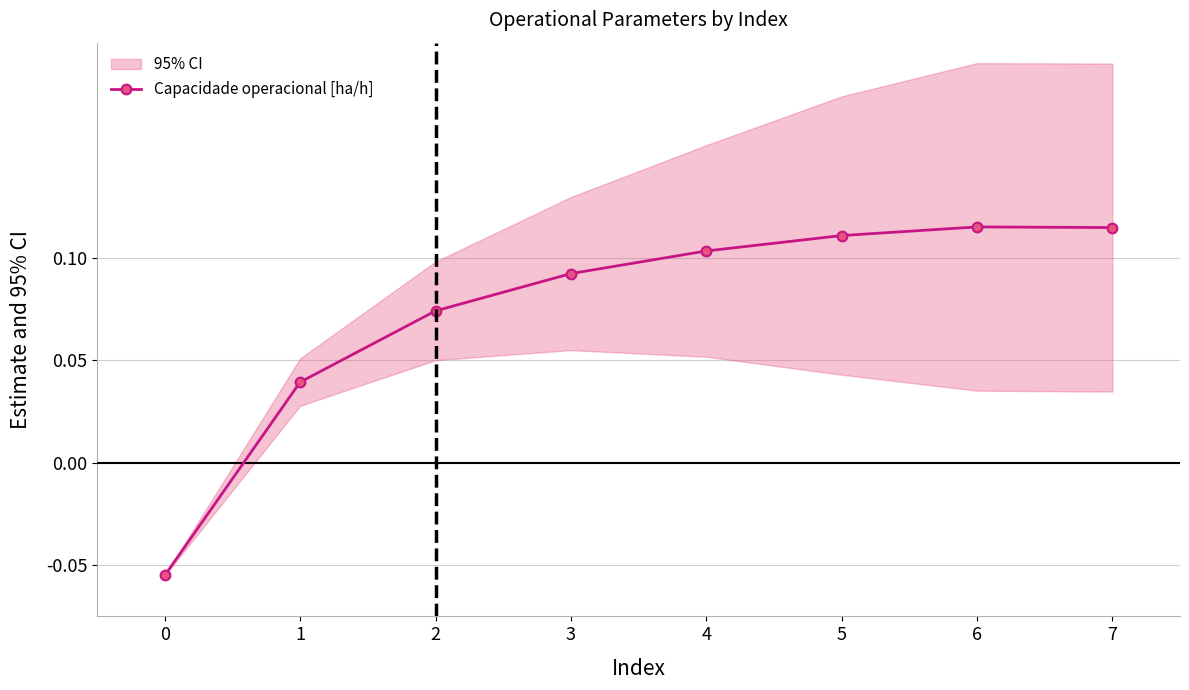

The chart shows a value of 0.1 at 1. True or false?

False